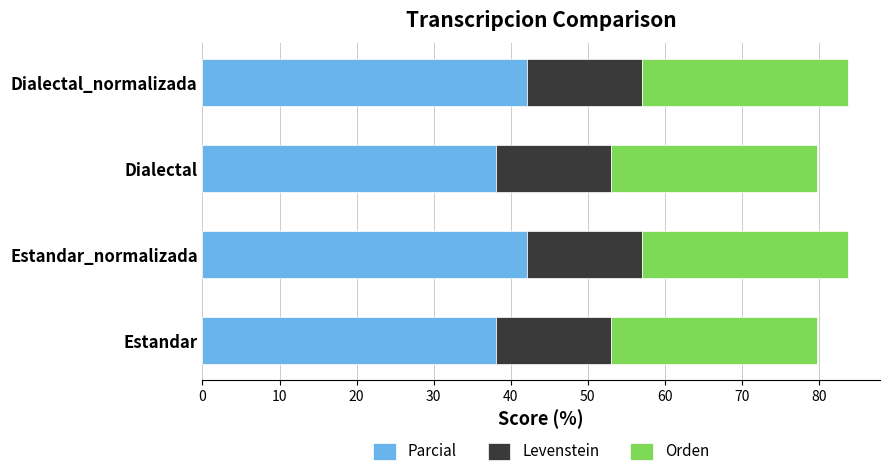

What is the minimum value for Parcial?

38.1